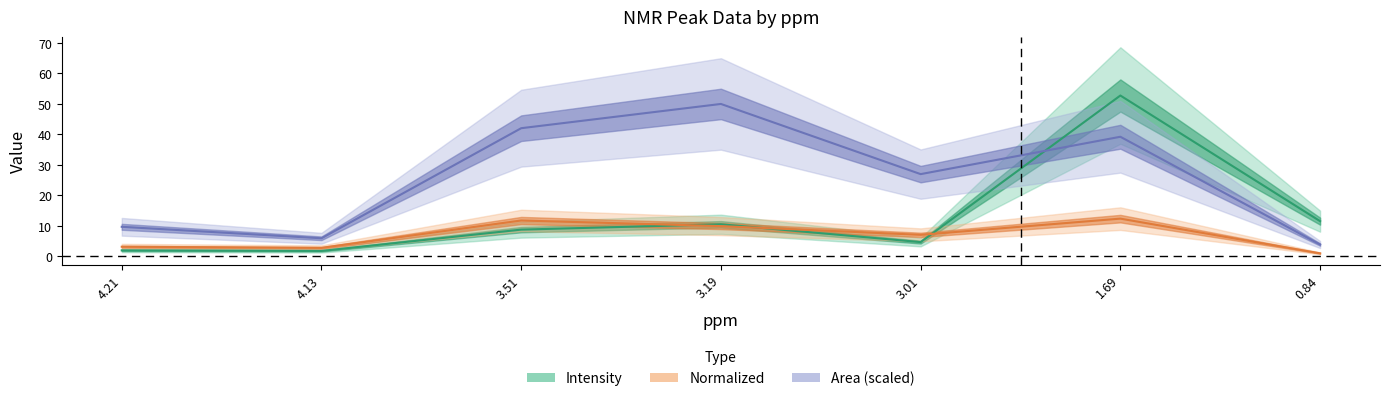

At which label does intensity reach its peak?

1.69